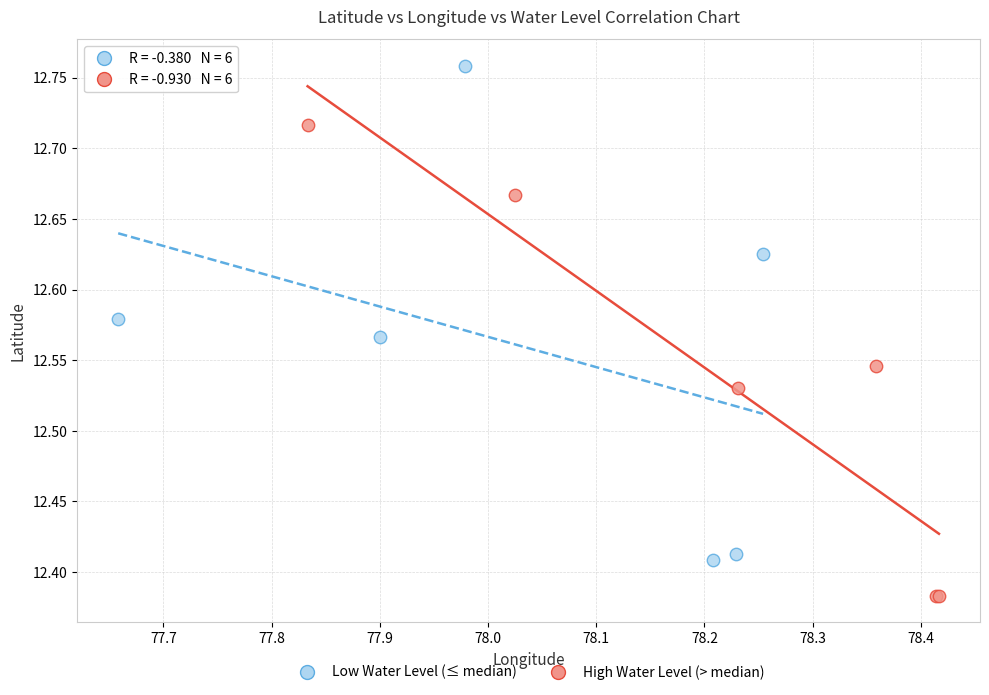

Which series contains the lowest Y value?

High Water Level (> median)